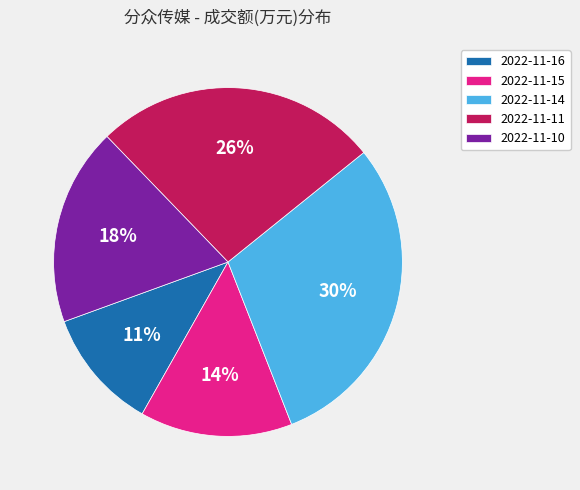

Is there a majority slice in this chart?

No